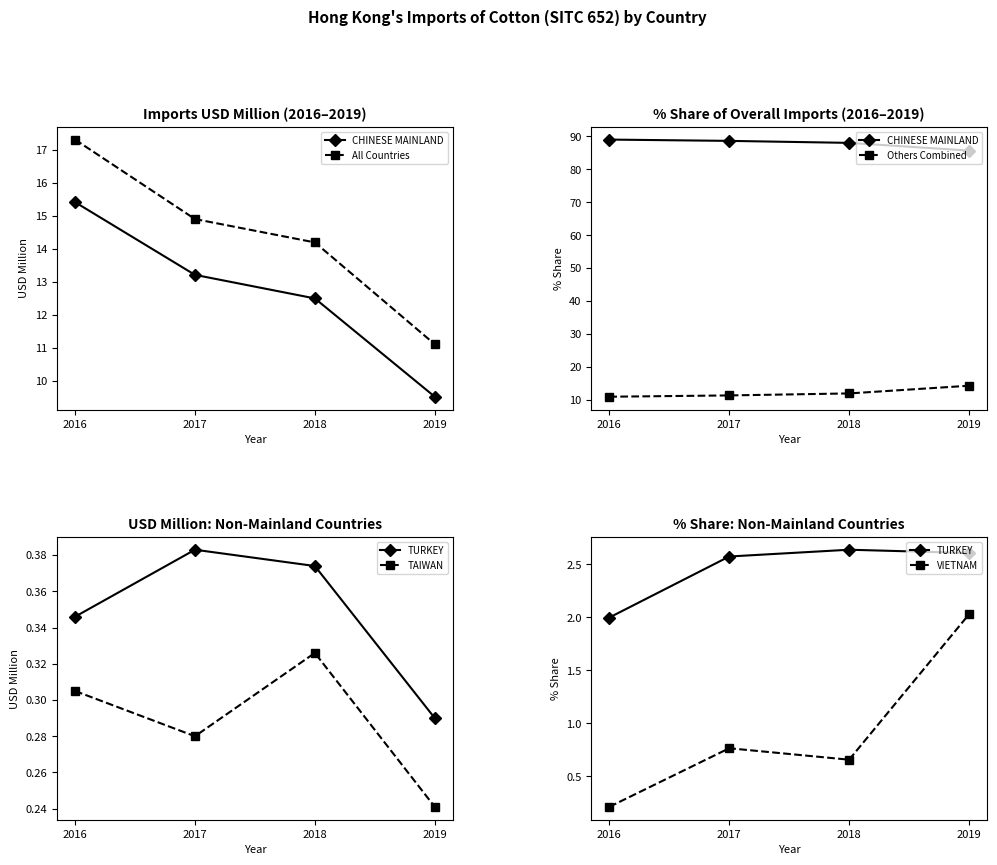

True or false: VIETNAM and TURKEY intersect in this chart.

False